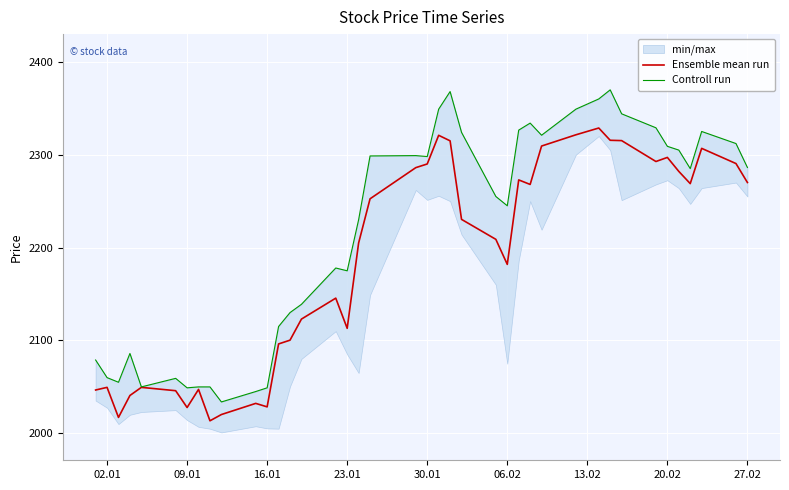

What is the lowest value of the Ensemble mean run series?

2013.5